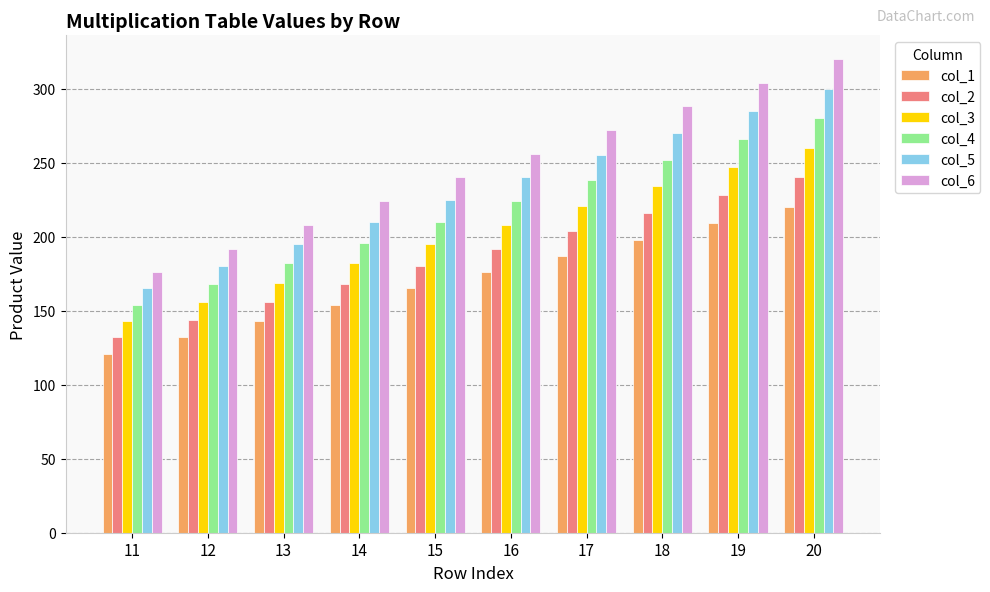

Are the bars grouped side by side (vs. stacked)?

Yes